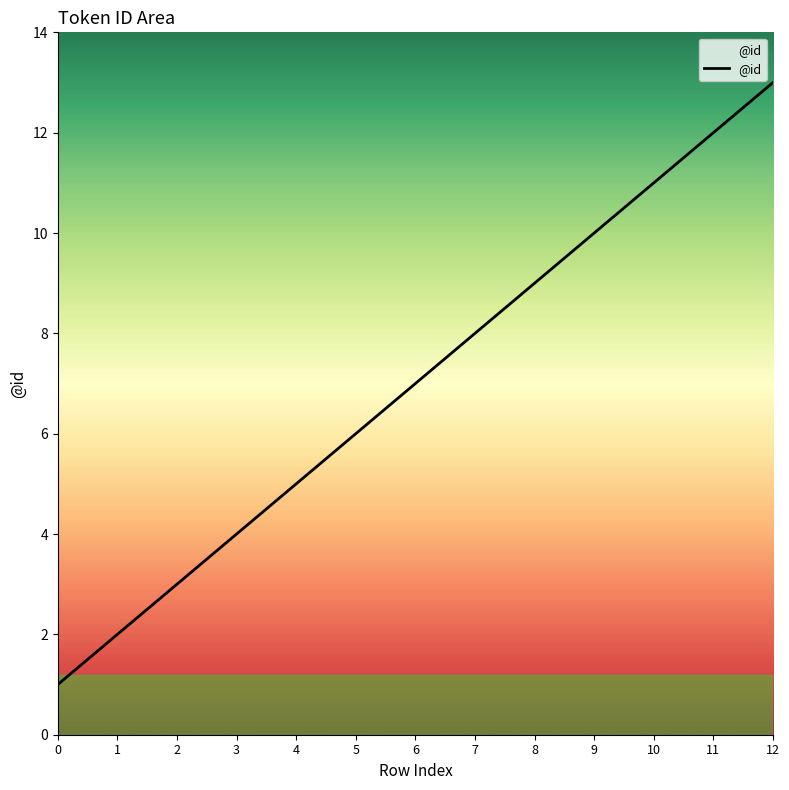

How many categories are shown in the chart?

13